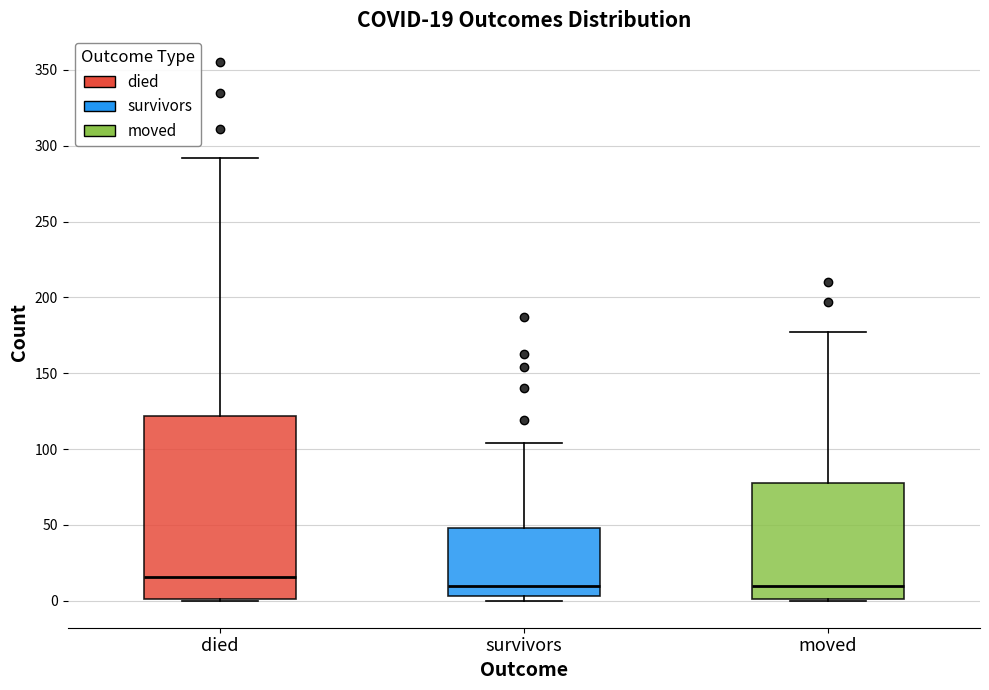

Which box is the tallest, from its lower edge to its upper edge?

died